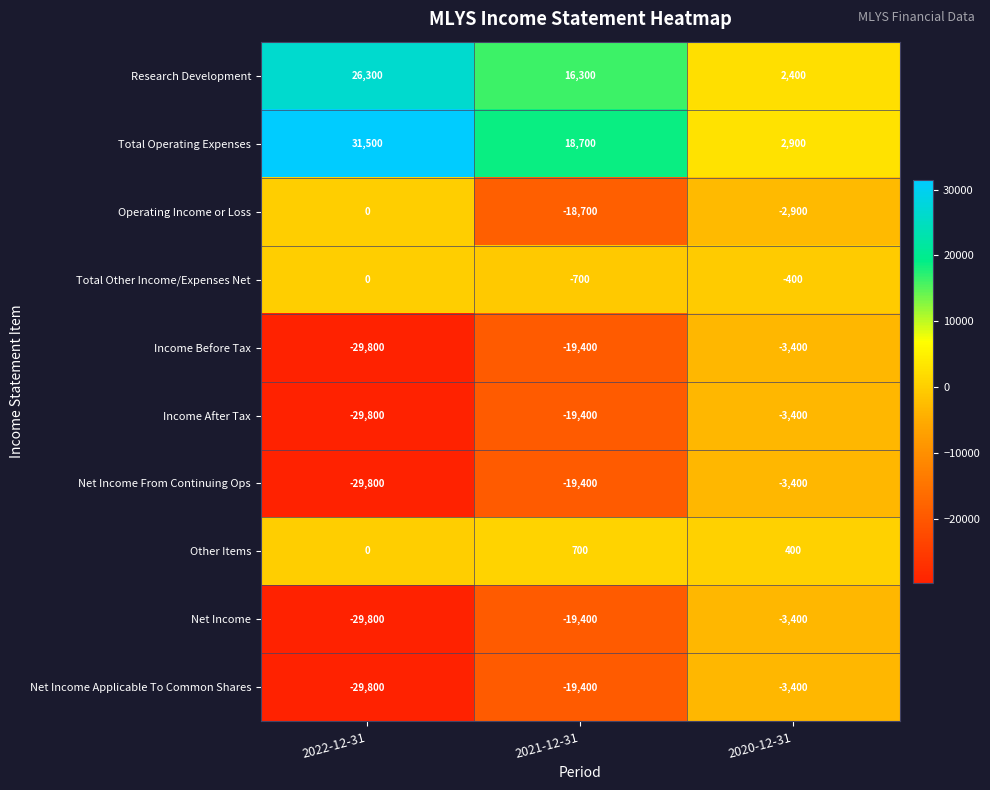

What is the minimum value shown in the chart?

-29800